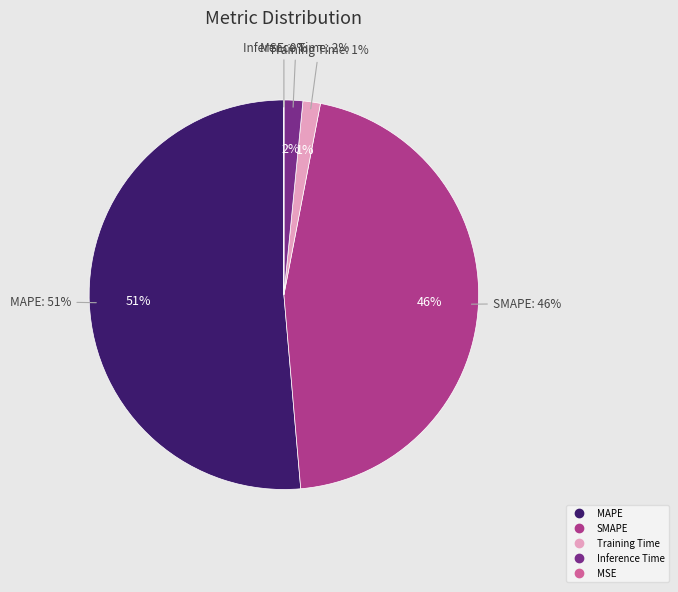

Which slice is the smallest?

MSE